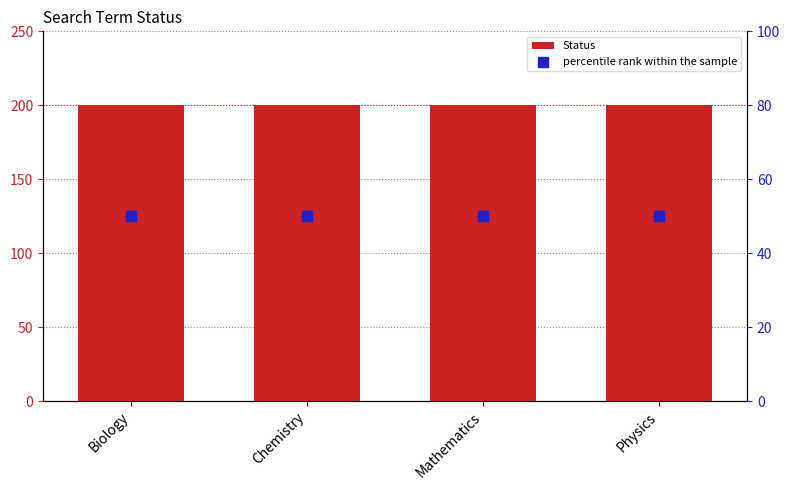

Is the value of Status at Physics greater than the value of percentile rank within the sample at Biology?

Yes